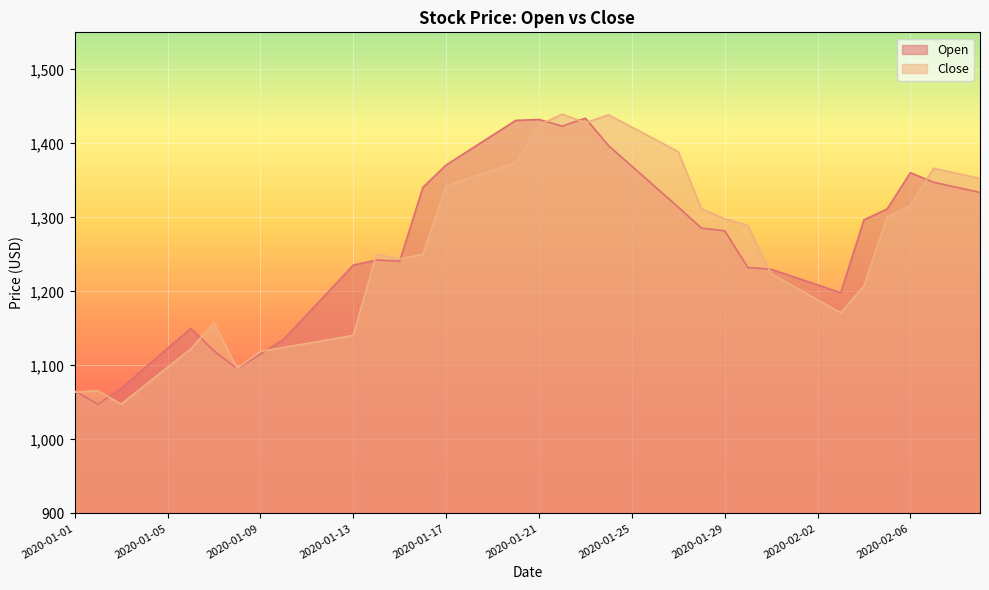

At which category does Open reach its first local valley?

2020-01-02